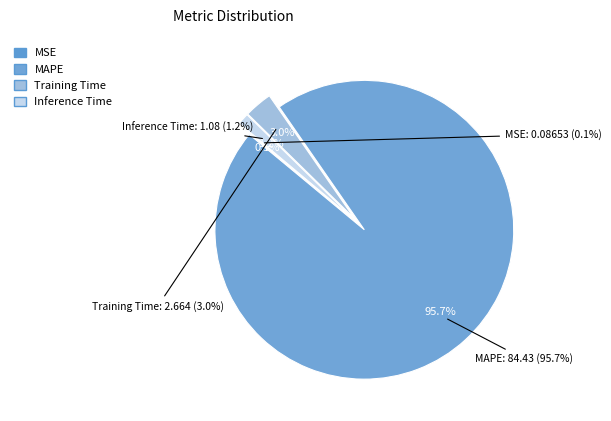

True or false: Inference Time accounts for 11% of the total.

False